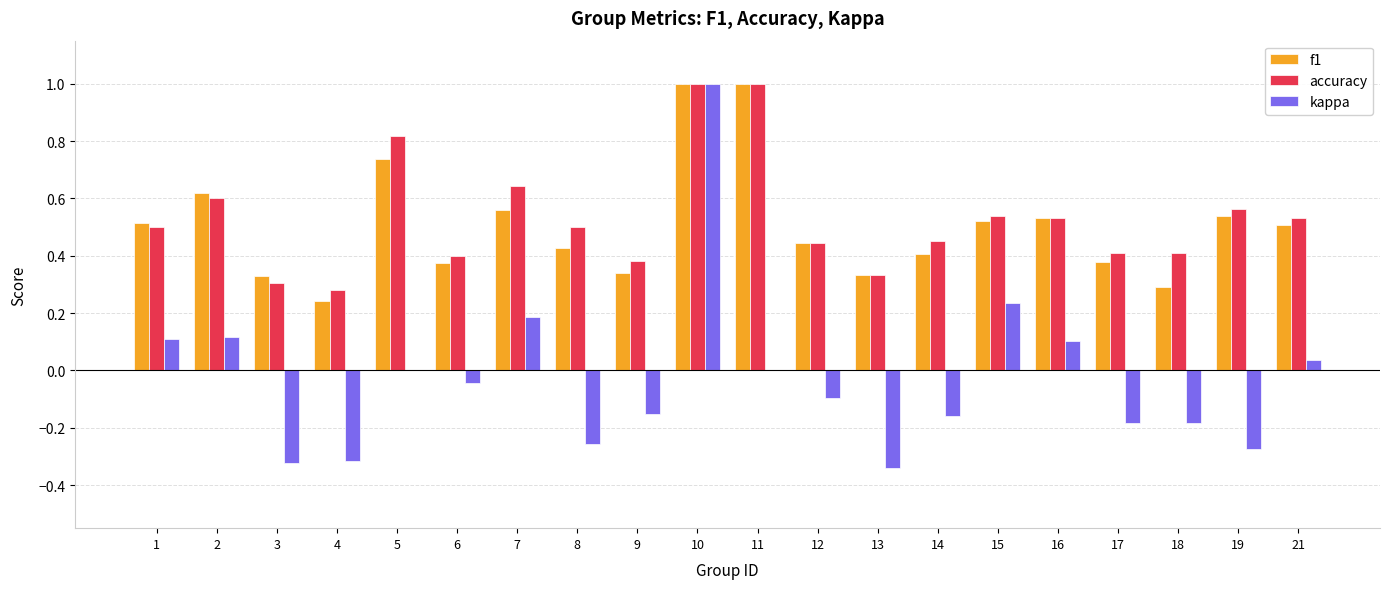

What is the sum of all accuracy values?

10.6